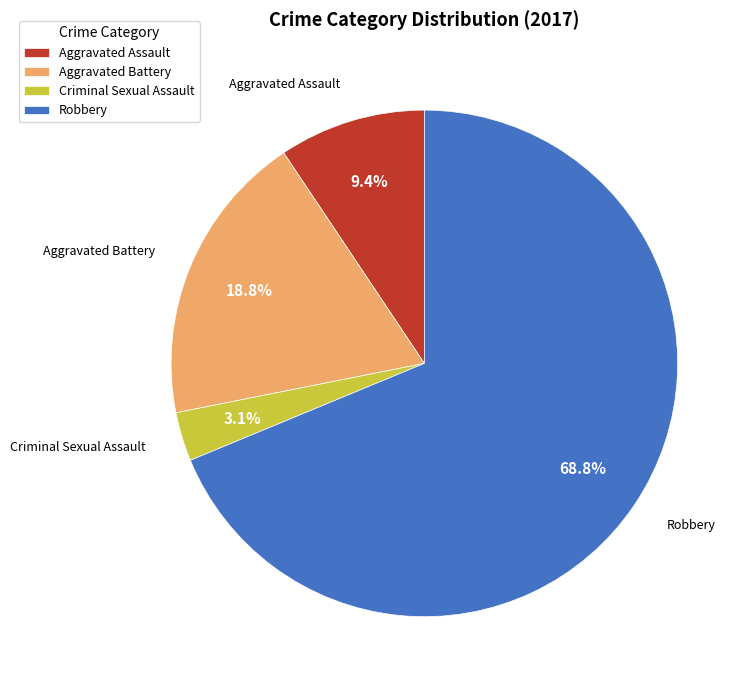

Which category has the biggest portion of the pie?

Robbery